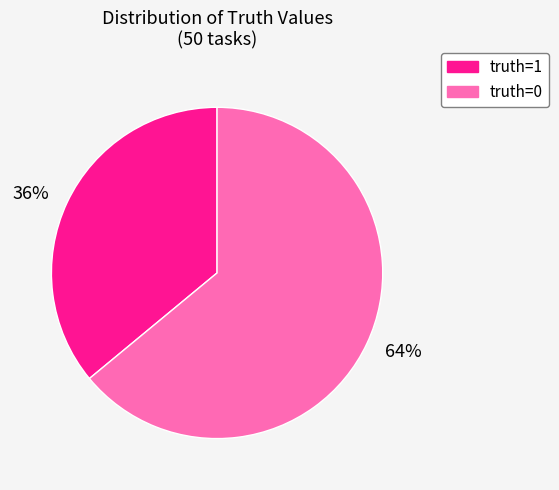

To the nearest percent, what is the average slice percentage?

50%